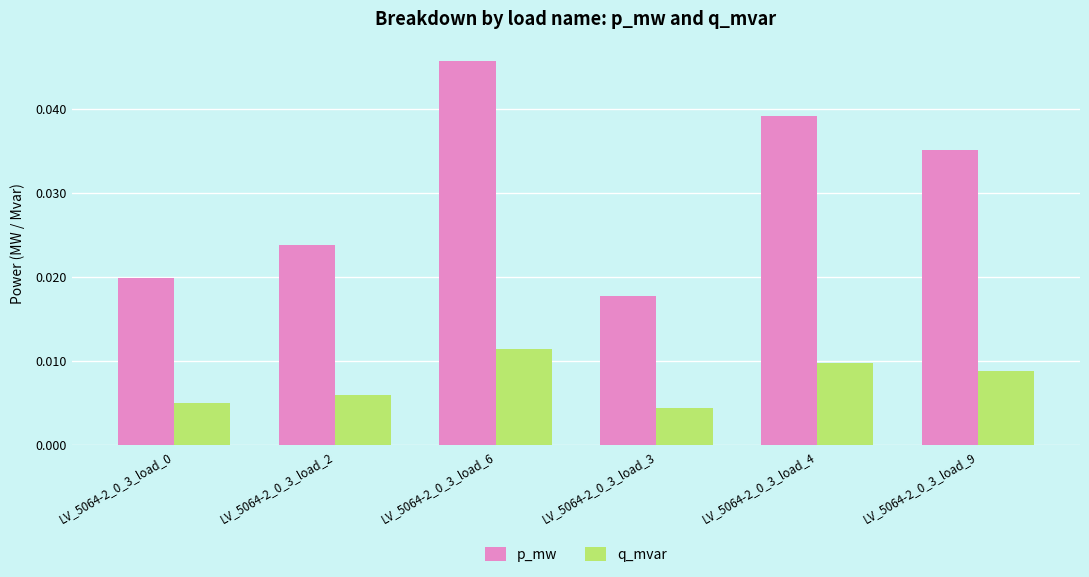

Is the value of p_mw at LV_5064-2_0_3_load_3 greater than the value of q_mvar at LV_5064-2_0_3_load_4?

Yes